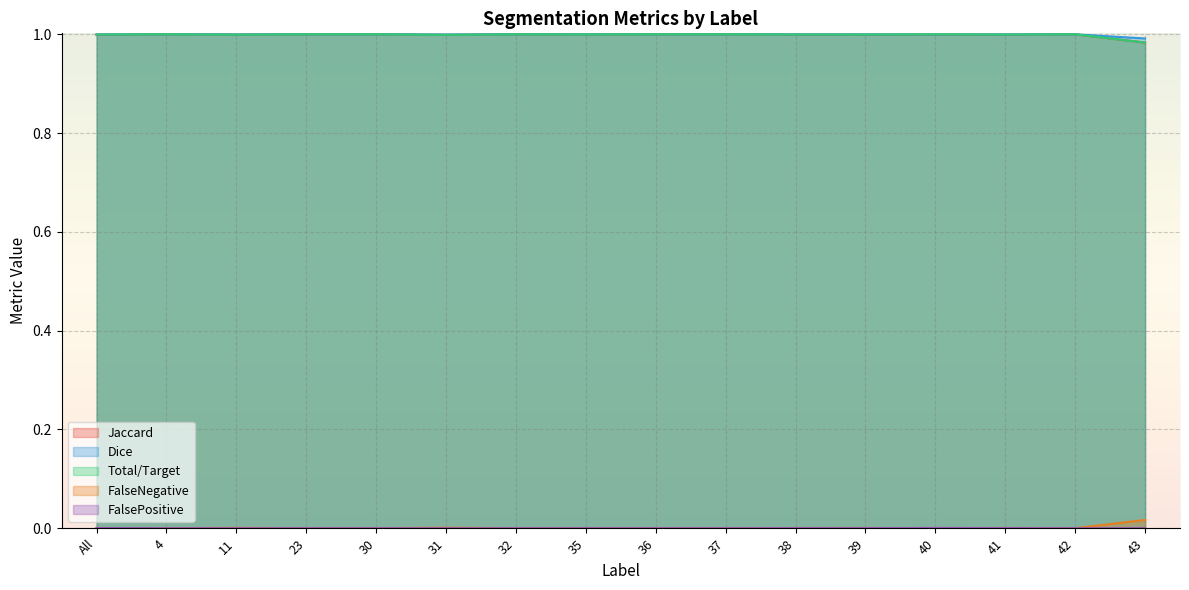

True or false: FalsePositive and Total/Target intersect in this chart.

False